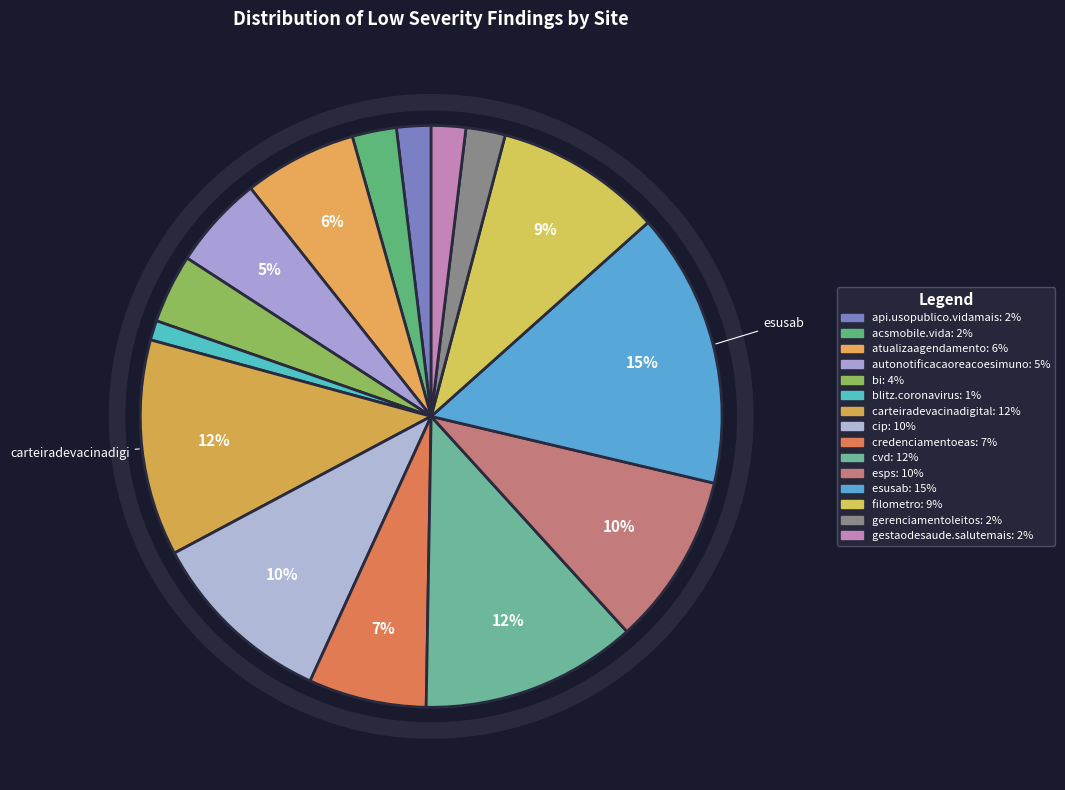

How many segments does this pie chart have?

15